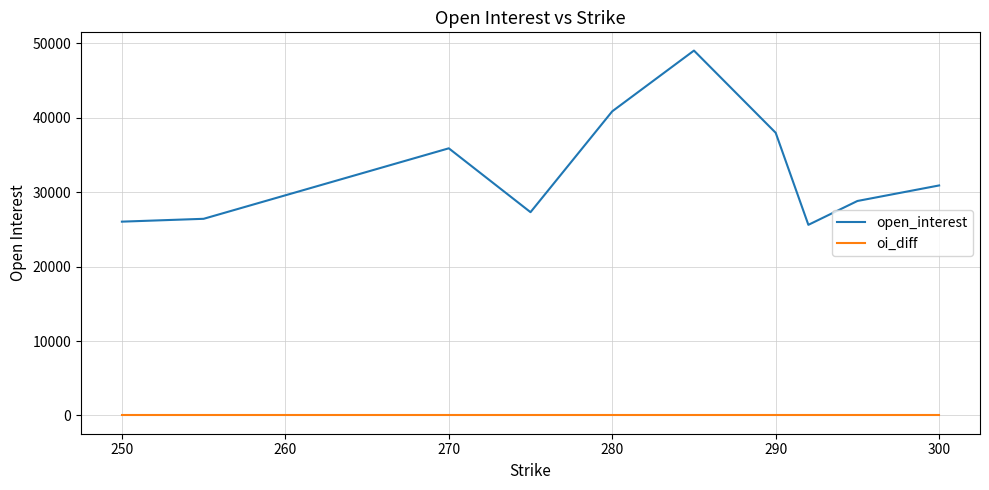

Rank the series by their maximum value, from highest to lowest.

open_interest, oi_diff